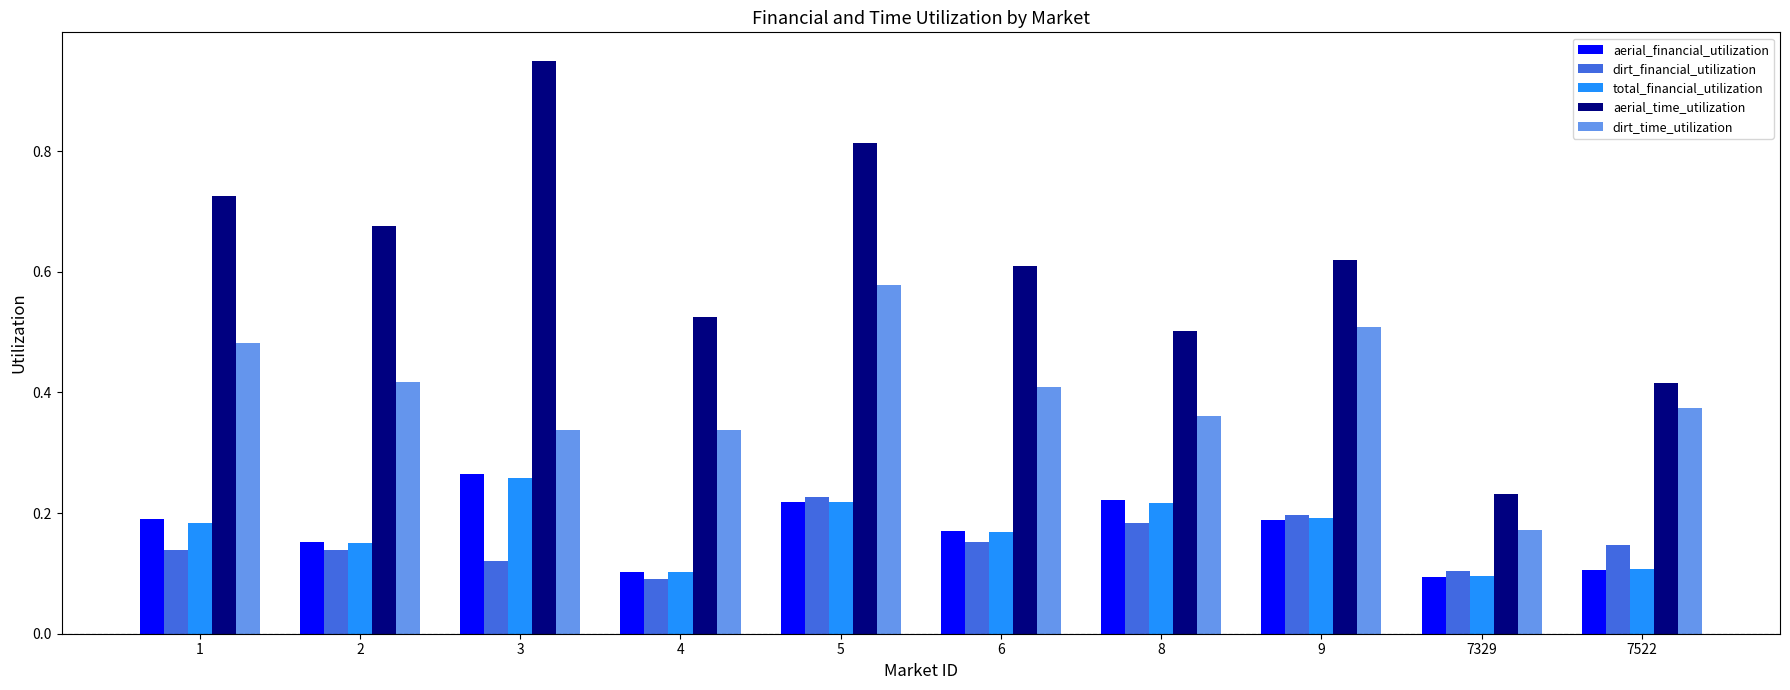

Which series has the largest range (max minus min)?

aerial_time_utilization